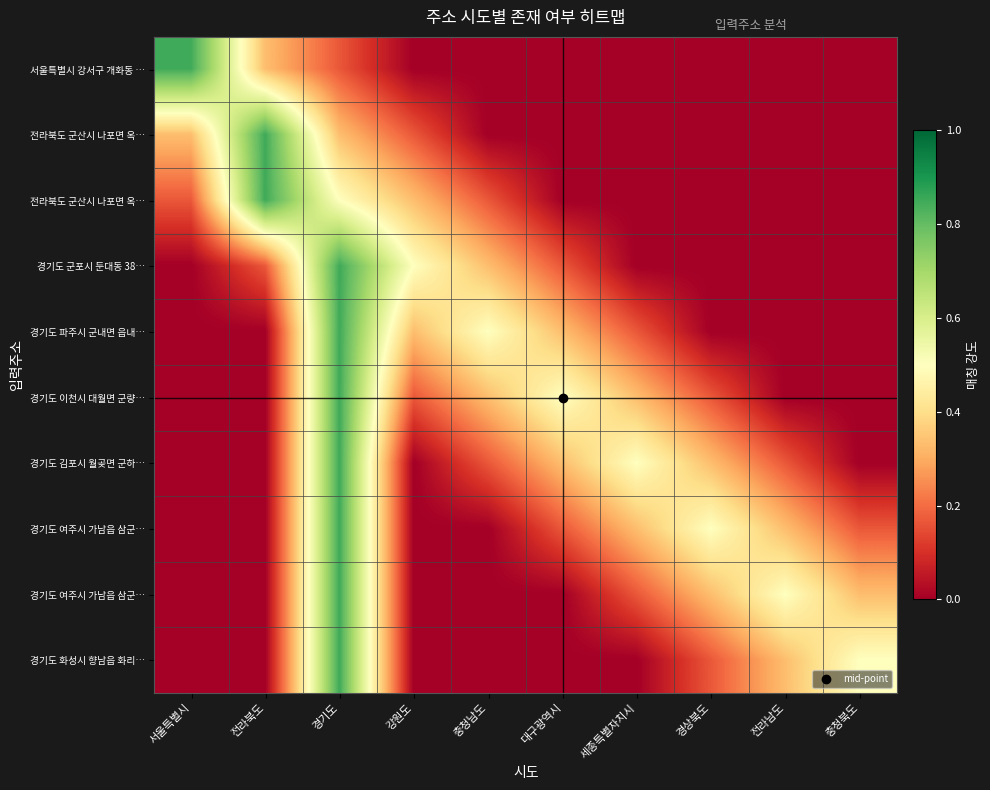

At which category does the chart reach its minimum across all series?

강원도